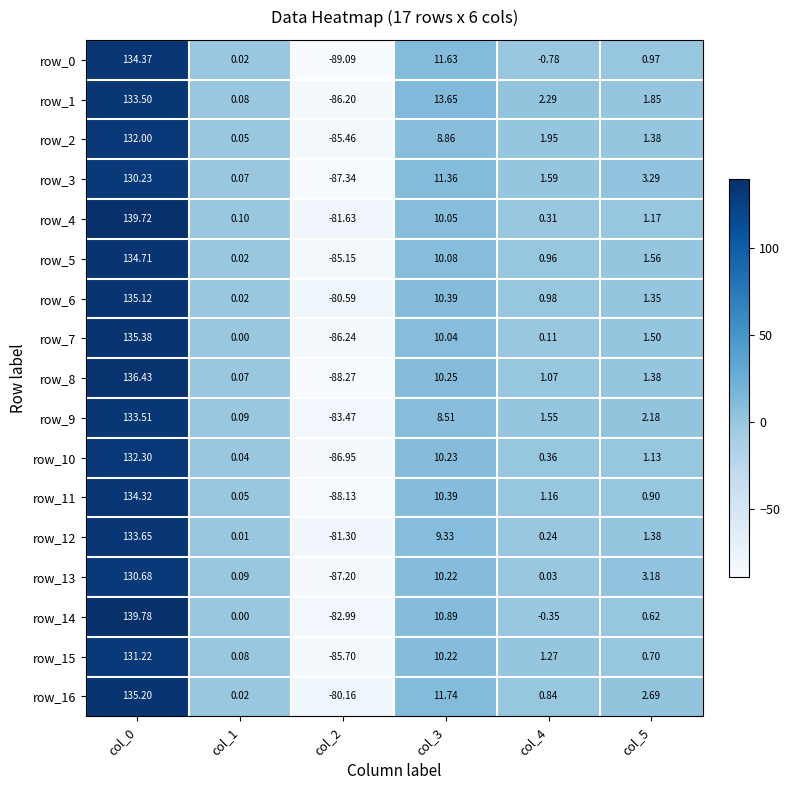

Is the value of row_10 at col_2 greater than the value of row_8 at col_2?

Yes